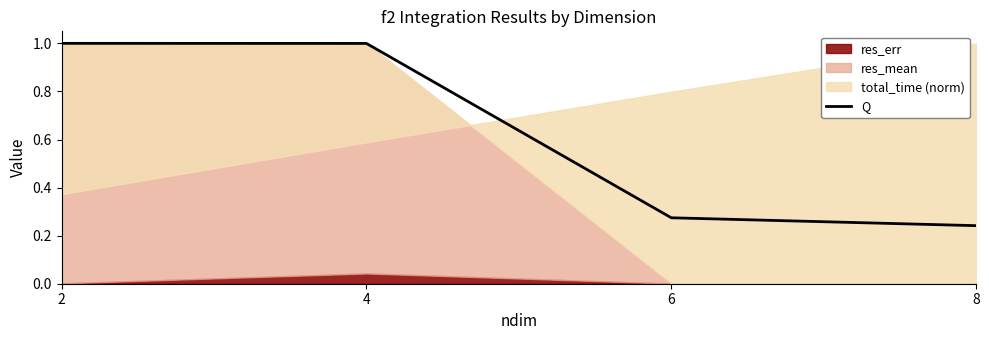

Where is Q nearest to the value 0?

8